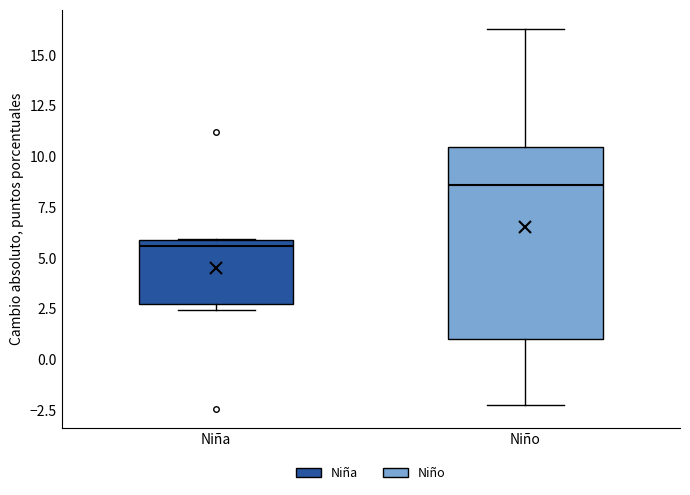

Comparing the boxes themselves (not the whiskers), which one is the tallest?

Niño